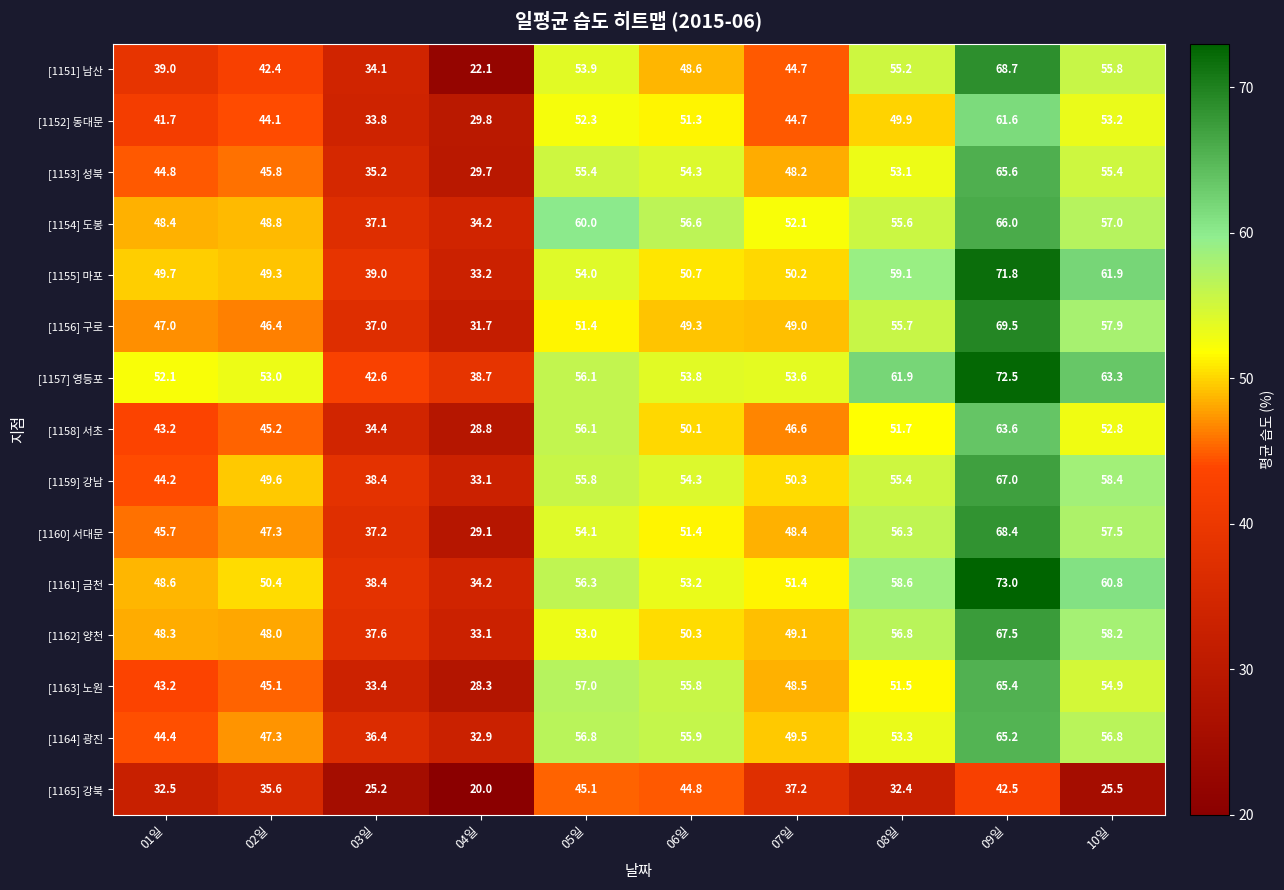

List the series in order of their peak value, highest first.

[1161] 금천, [1157] 영등포, [1155] 마포, [1156] 구로, [1151] 남산, [1160] 서대문, [1162] 양천, [1159] 강남, [1154] 도봉, [1153] 성북, [1163] 노원, [1164] 광진, [1158] 서초, [1152] 동대문, [1165] 강북